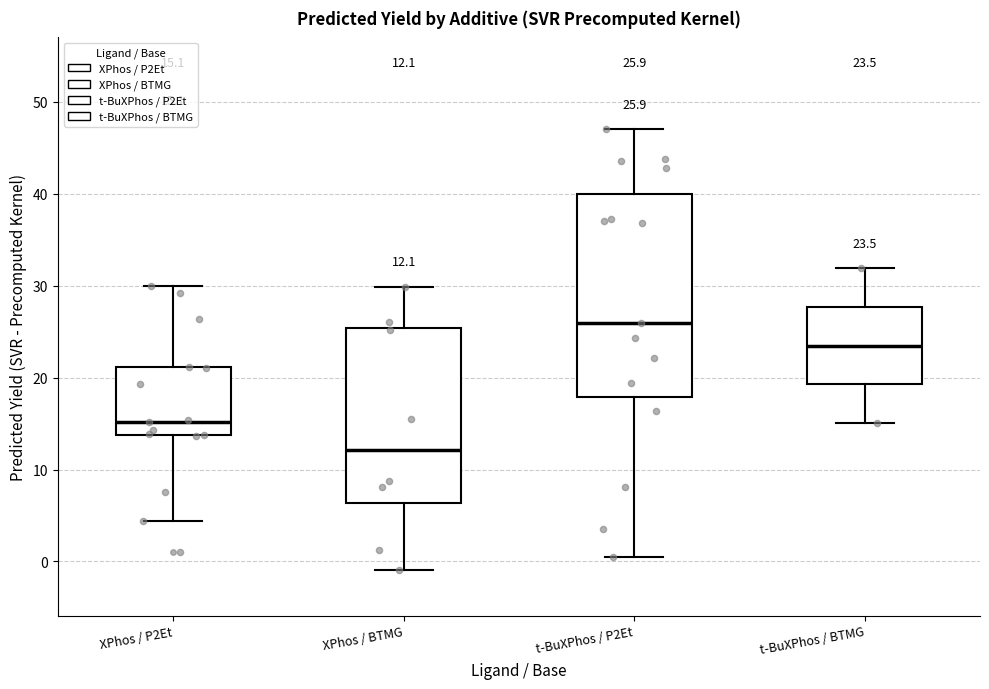

Which box is the tallest, from its lower edge to its upper edge?

t-BuXPhos / P2Et